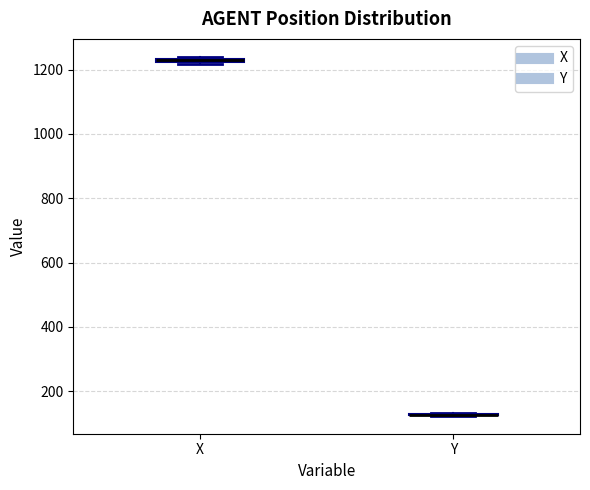

Where is the lower edge of the box for X on the y-axis? The values are not printed on the chart, so give them approximately, as read against the axis.

1220